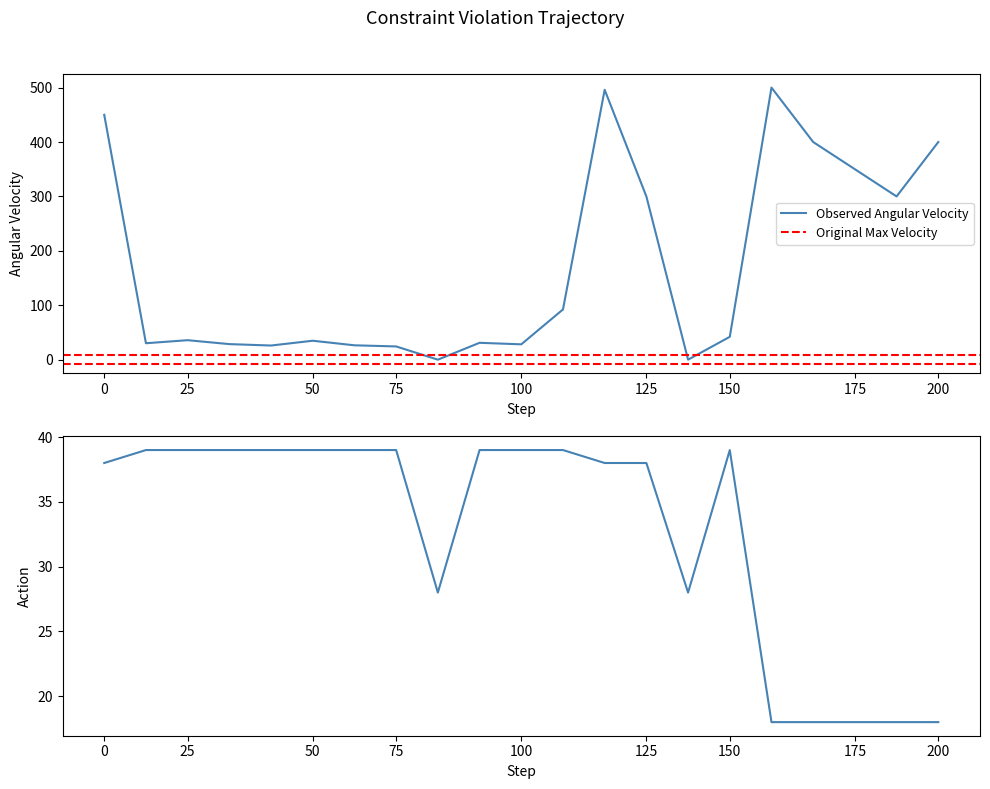

Is it true that Observed Angular Velocity equals 693.5 at 200?

False